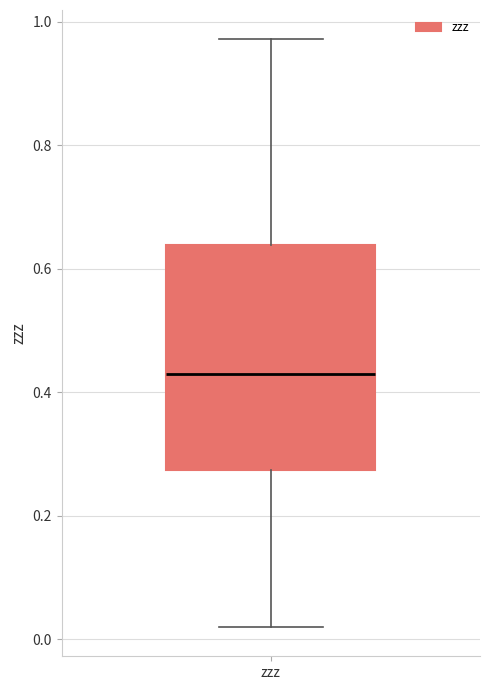

Read this box plot against the y-axis: the position of the median line, the range covered by the box, and the ends of both whiskers. The values are not printed on the chart, so give them approximately, as read against the axis.

median 0.42, box 0.28 to 0.64, whiskers 0.02 to 0.98